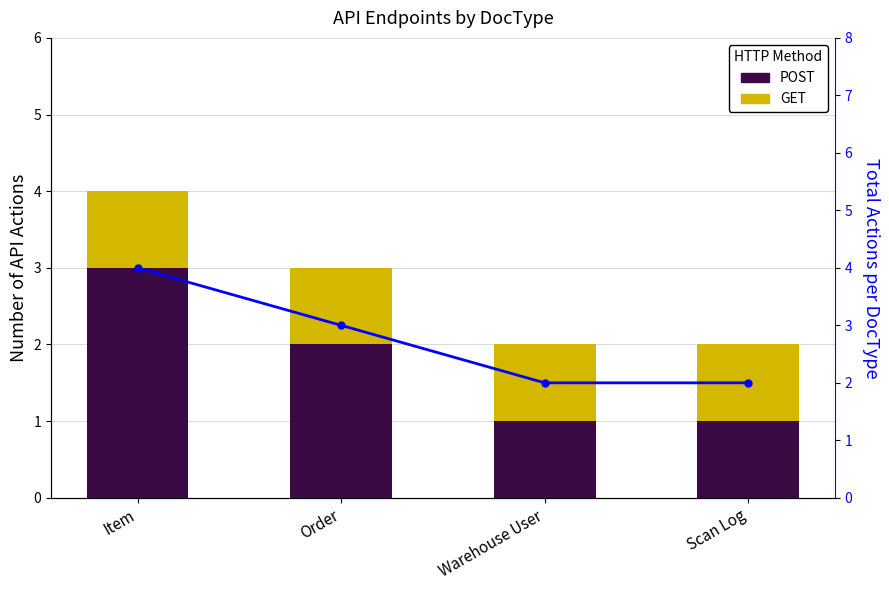

What is the sum of the Total Actions values at Order and Item?

7